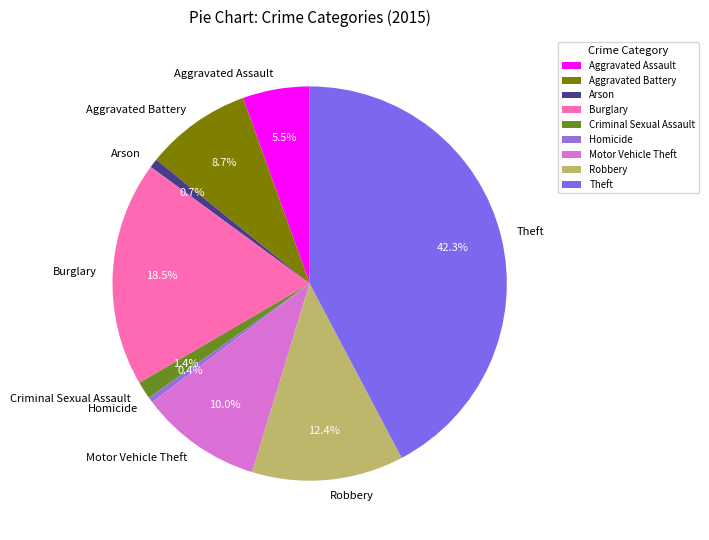

Between Aggravated Battery and Motor Vehicle Theft, which is larger?

Motor Vehicle Theft